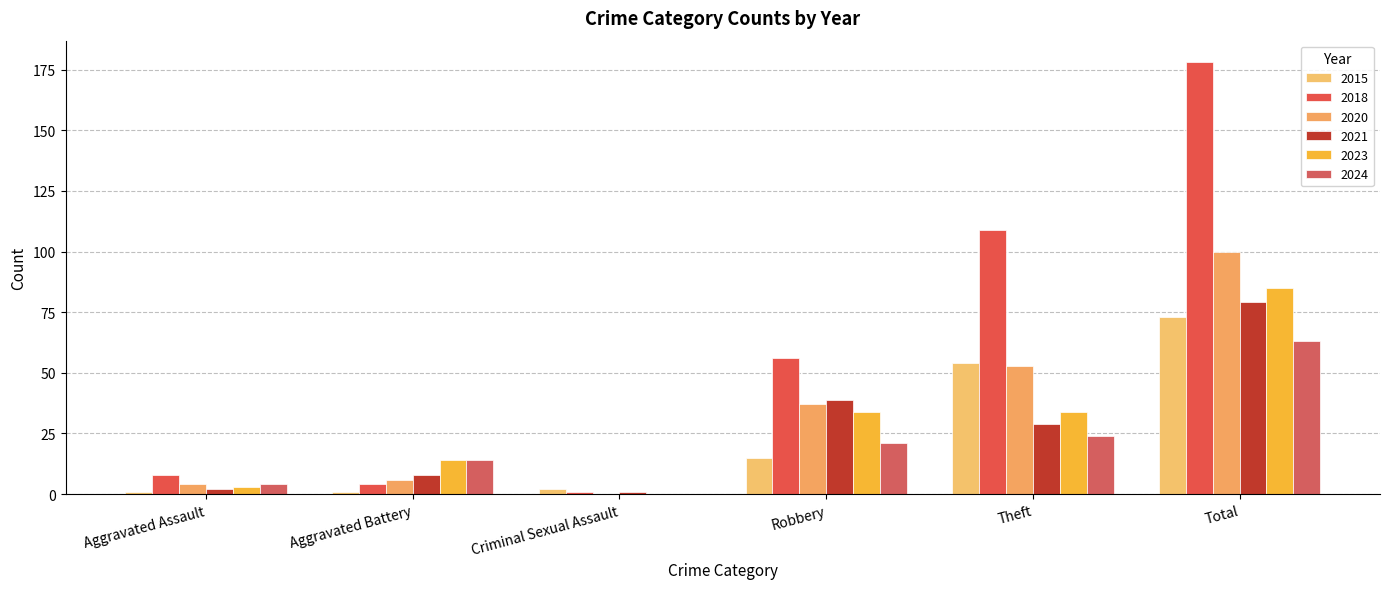

The 2024 series shows 0 at Criminal Sexual Assault. True or false?

True